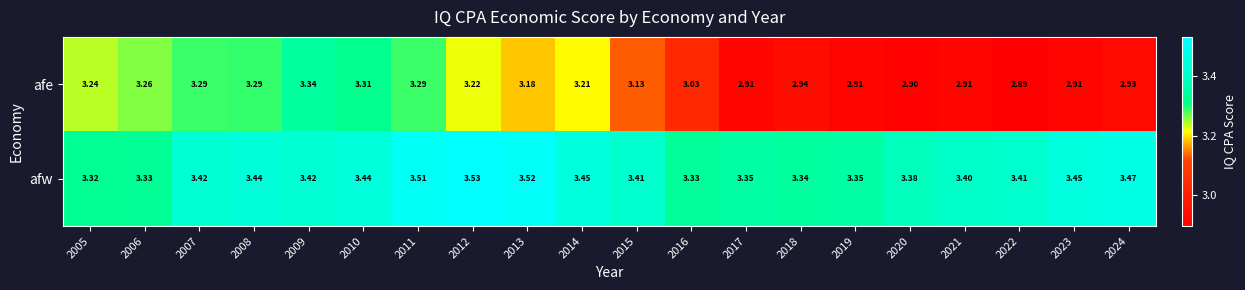

Which series has the largest total across all categories?

afw